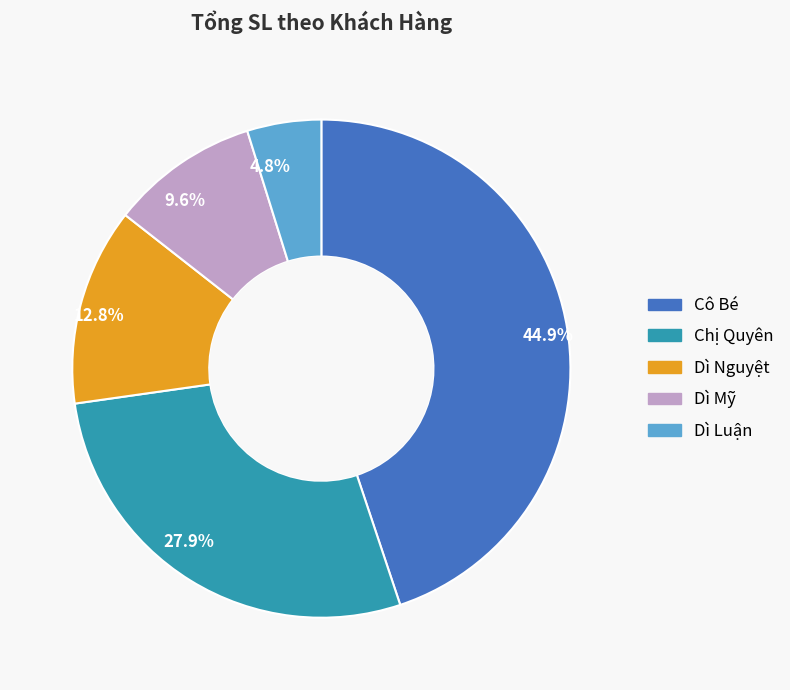

To the nearest percent, what is the average slice percentage?

20%